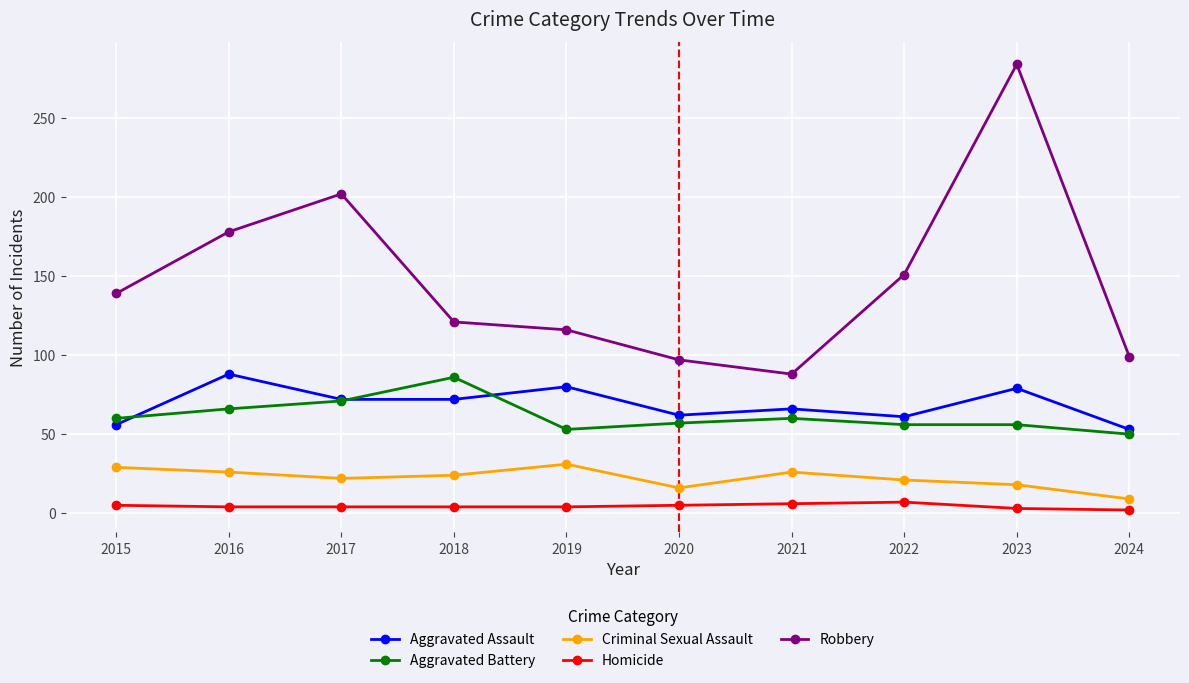

At which label does Criminal Sexual Assault first exceed 24?

2015